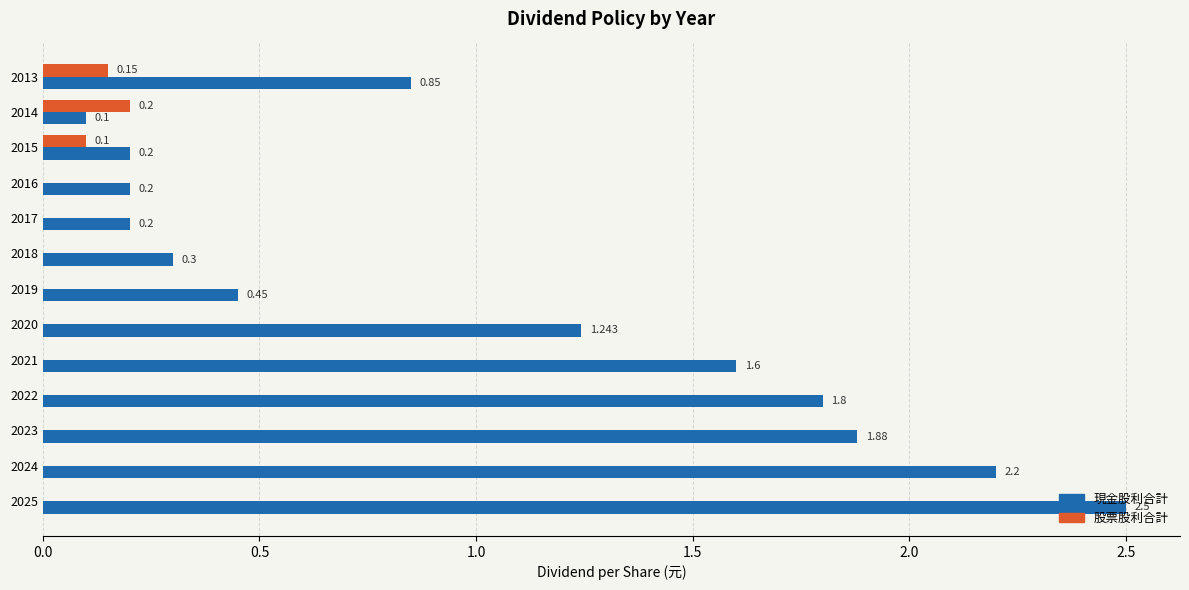

Which series changed the most between 2023 and 2016?

現金股利合計